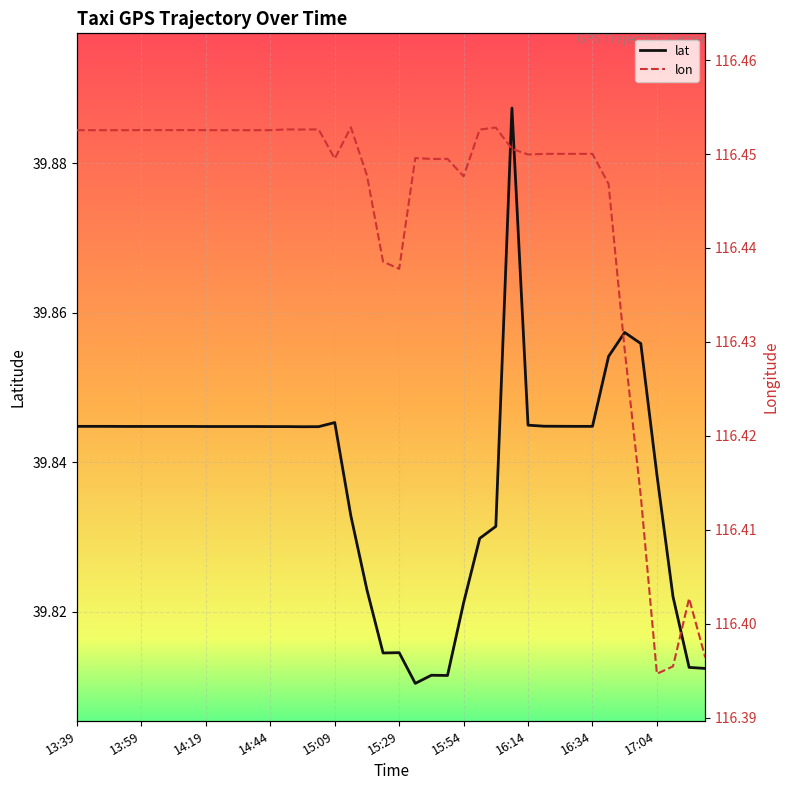

True or false: lon has more than 0 points higher than both neighbors.

True